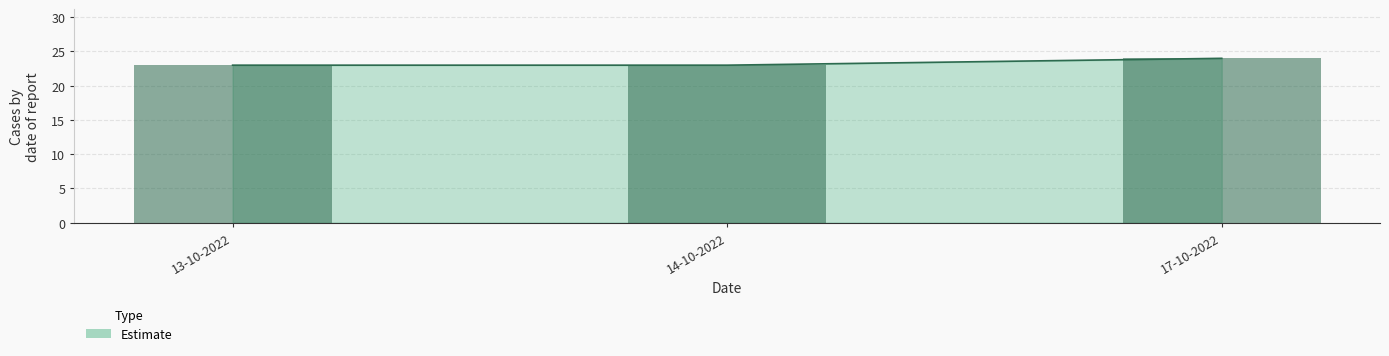

Which category has the lowest value across all series?

13-10-2022